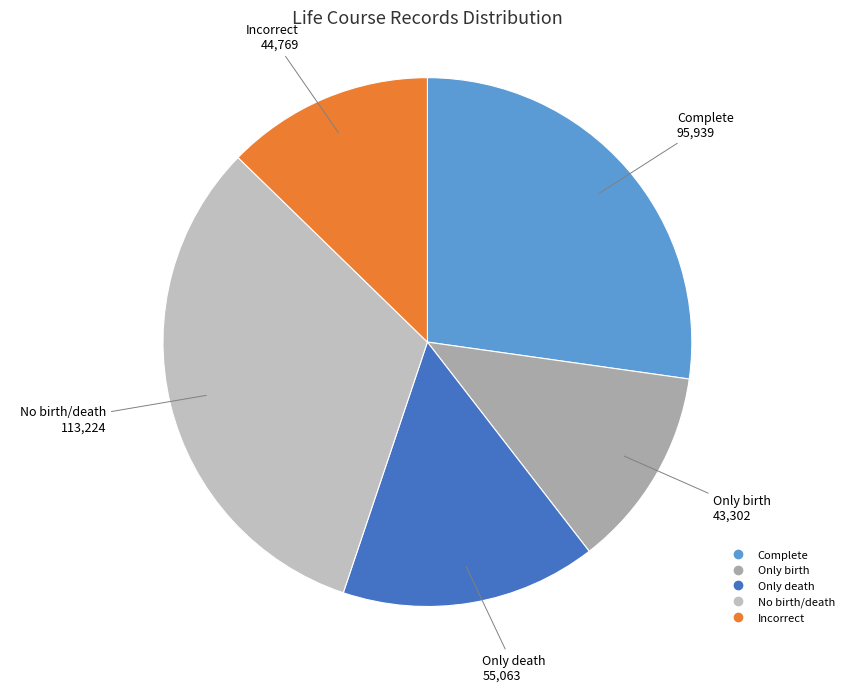

Approximately how many times larger is the value at Complete compared to Only birth?

2.2